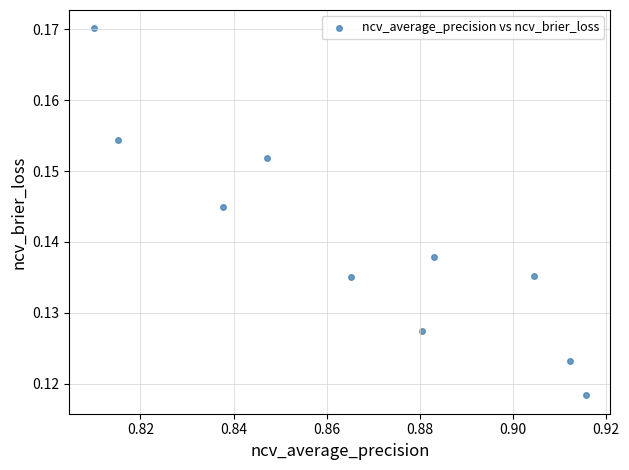

What is the average X value?

0.9